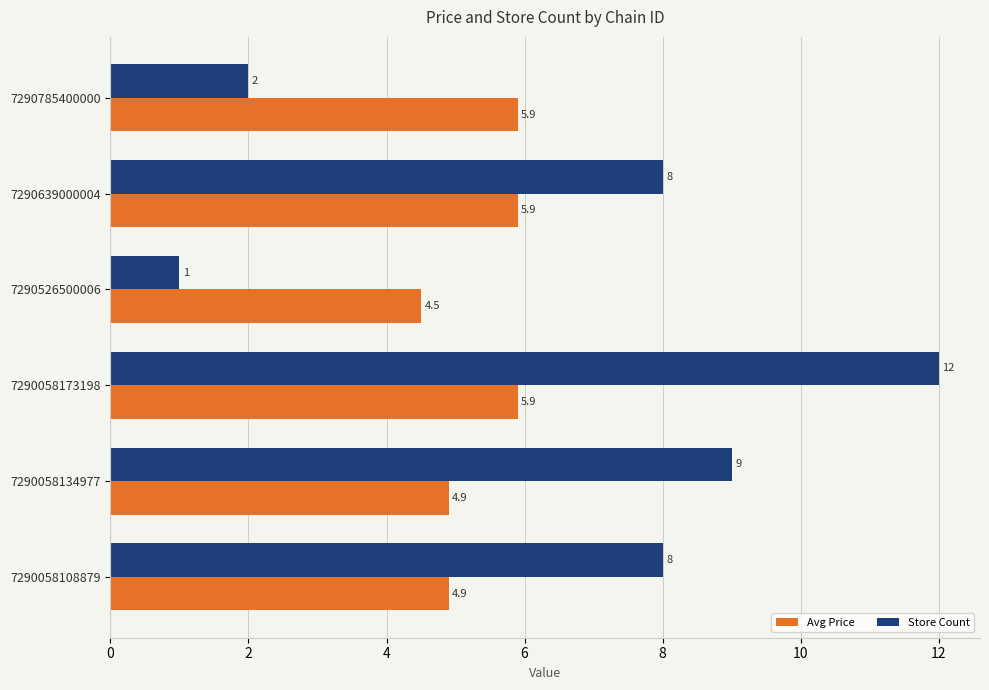

At which category is the sum across all series the highest?

7290058173198